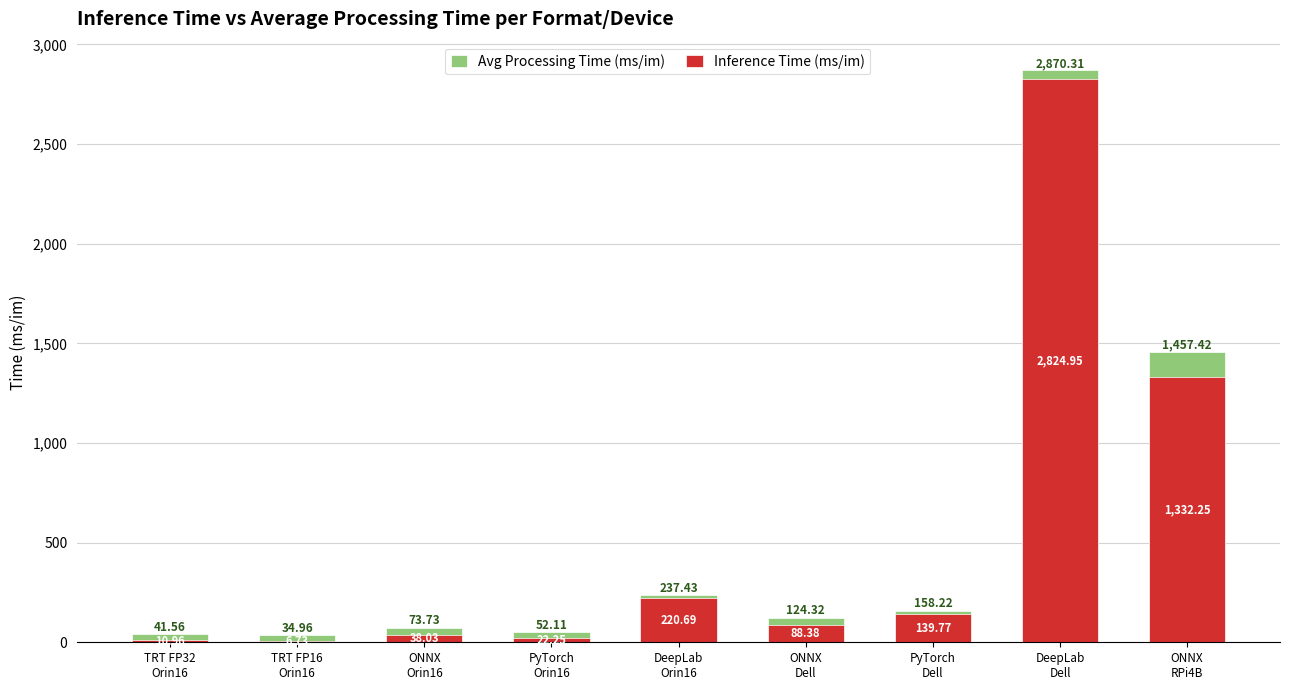

What is the label of the 9th bar from the right?

TRT FP32
Orin16